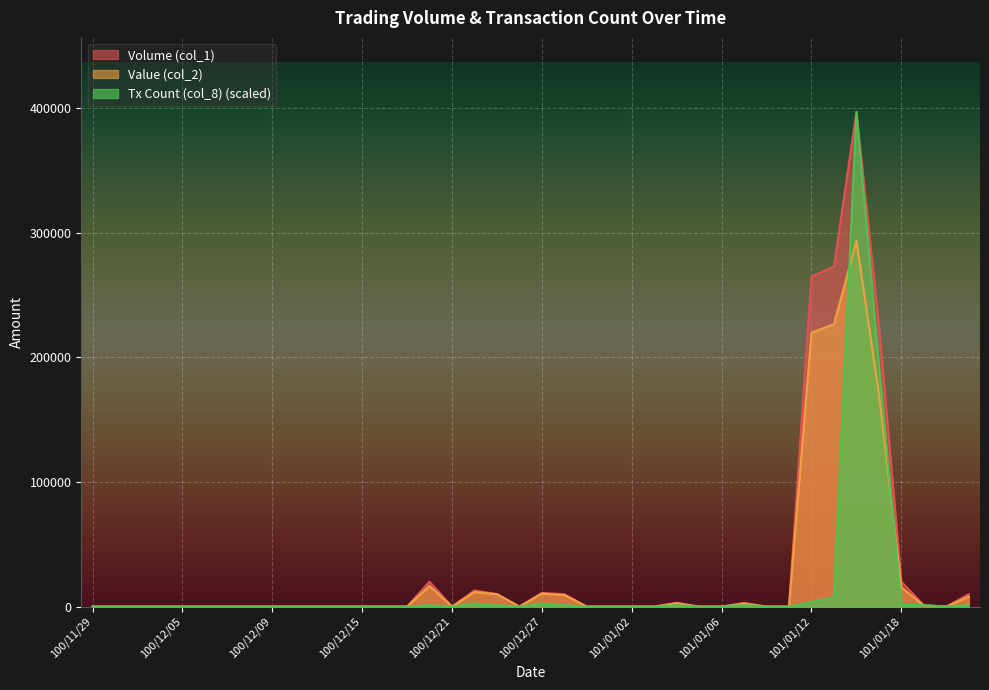

How many interior local valleys does the Tx Count (col_8) series have?

3